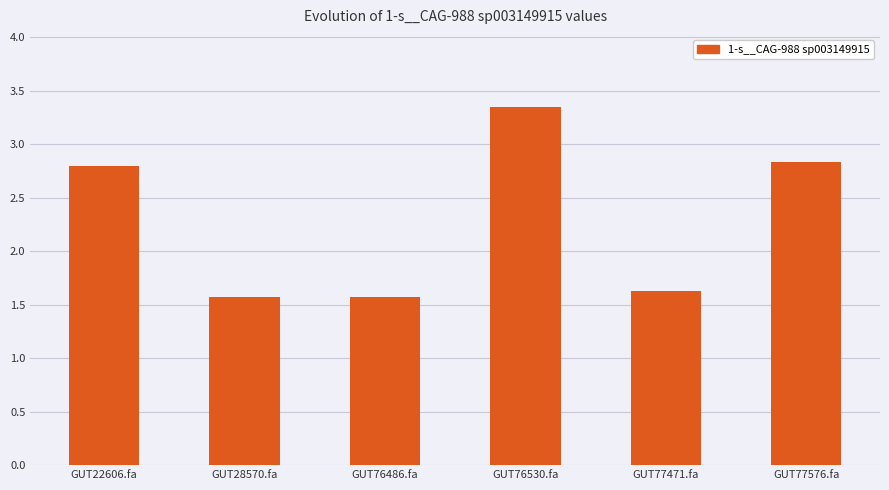

What is the label of the 4th bar from the left?

GUT76530.fa